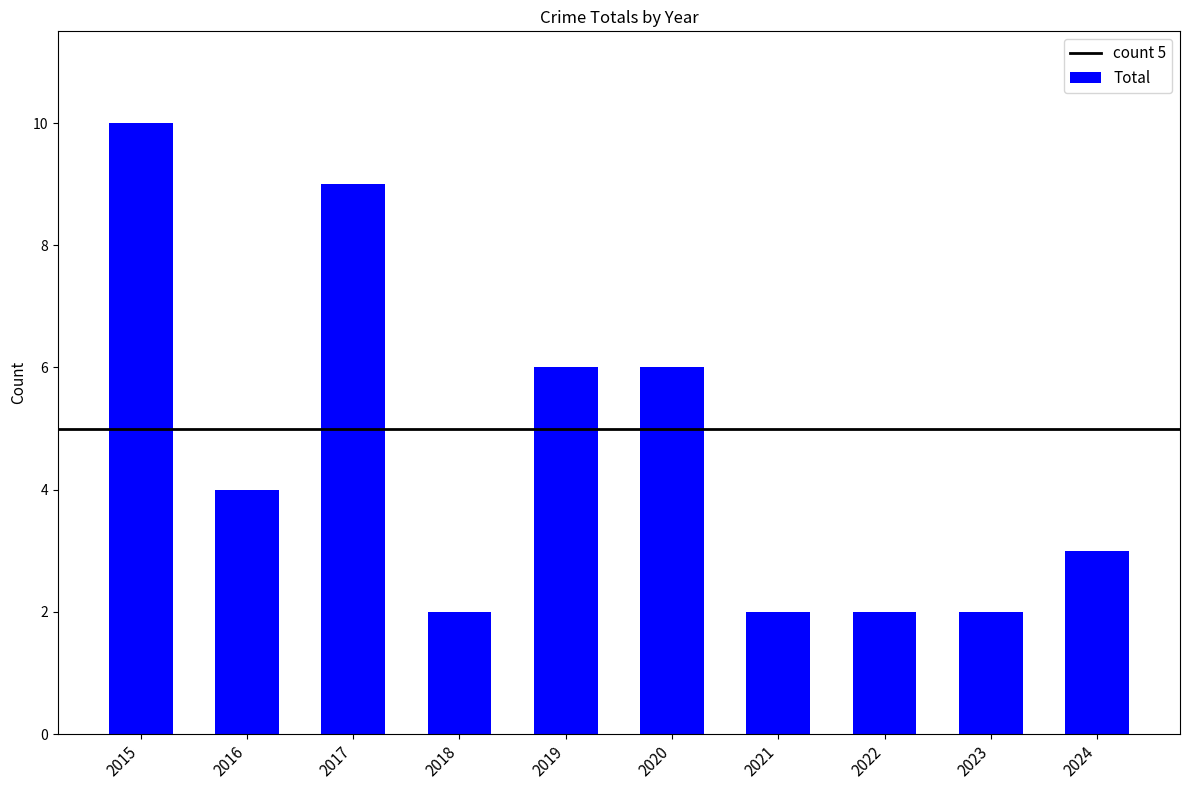

What is the value of the 8th bar from the left?

2